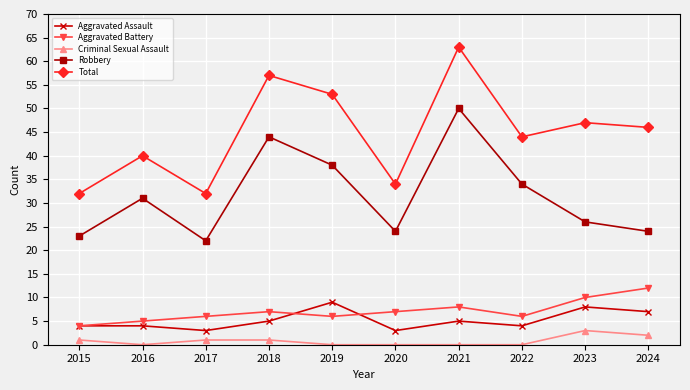

What is the approximate value of Robbery at 2016?

31